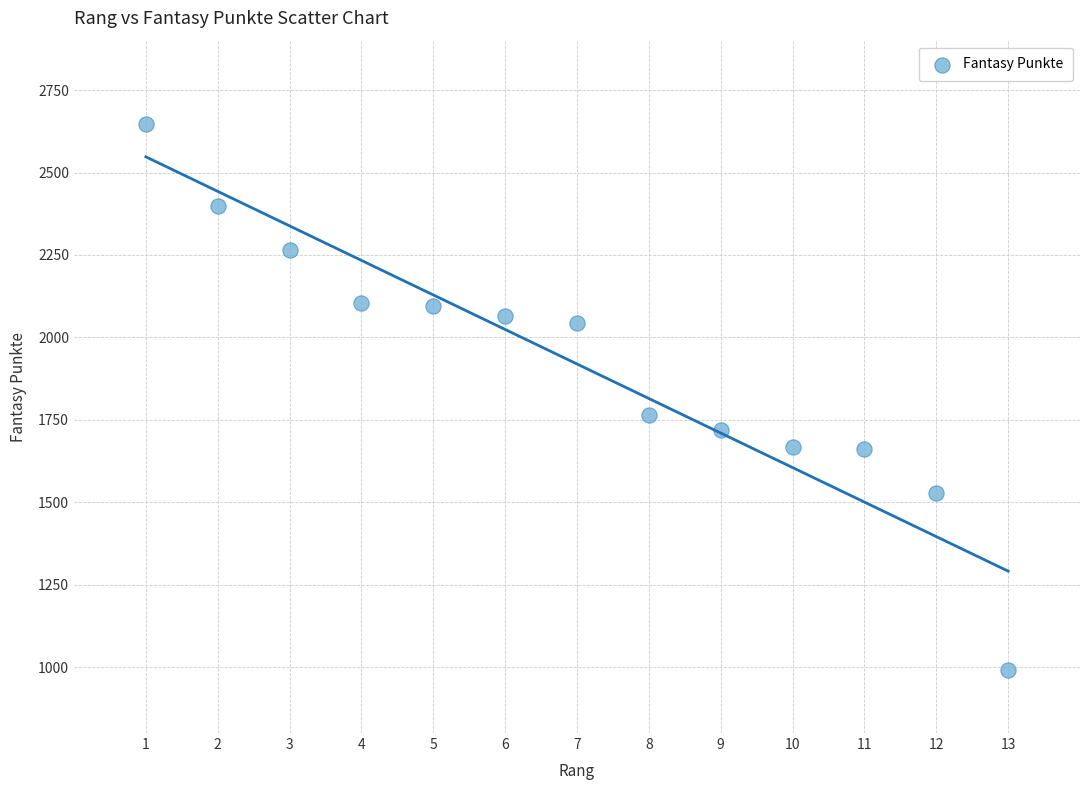

What Y value in the scatter plot is closest to 1818?

1765